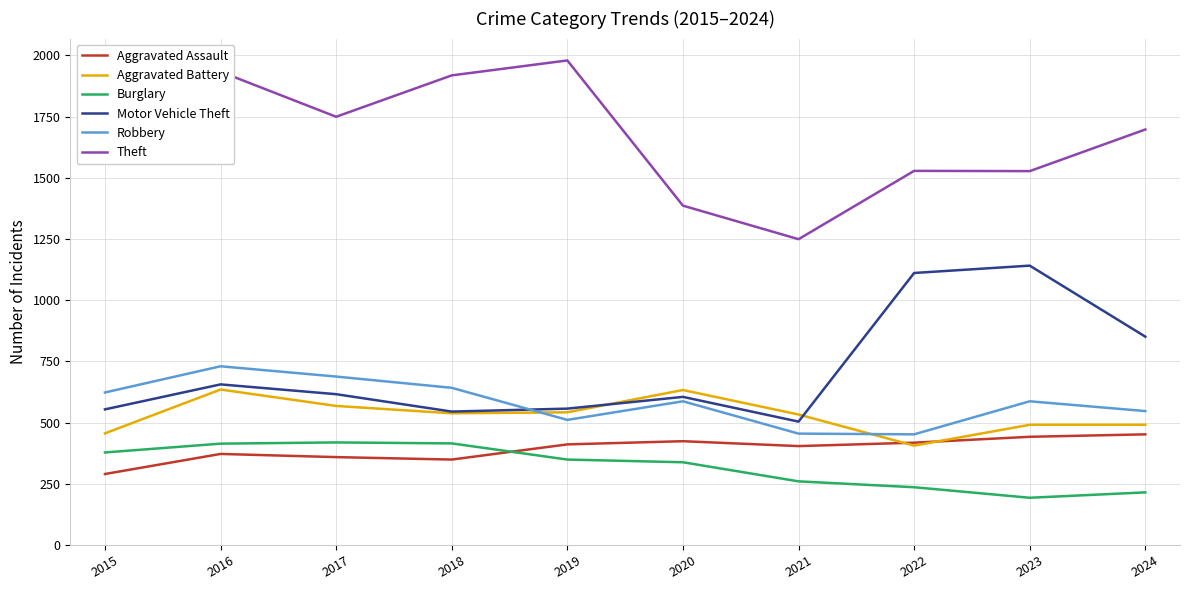

Is it true that Robbery equals 455 at 2021?

True